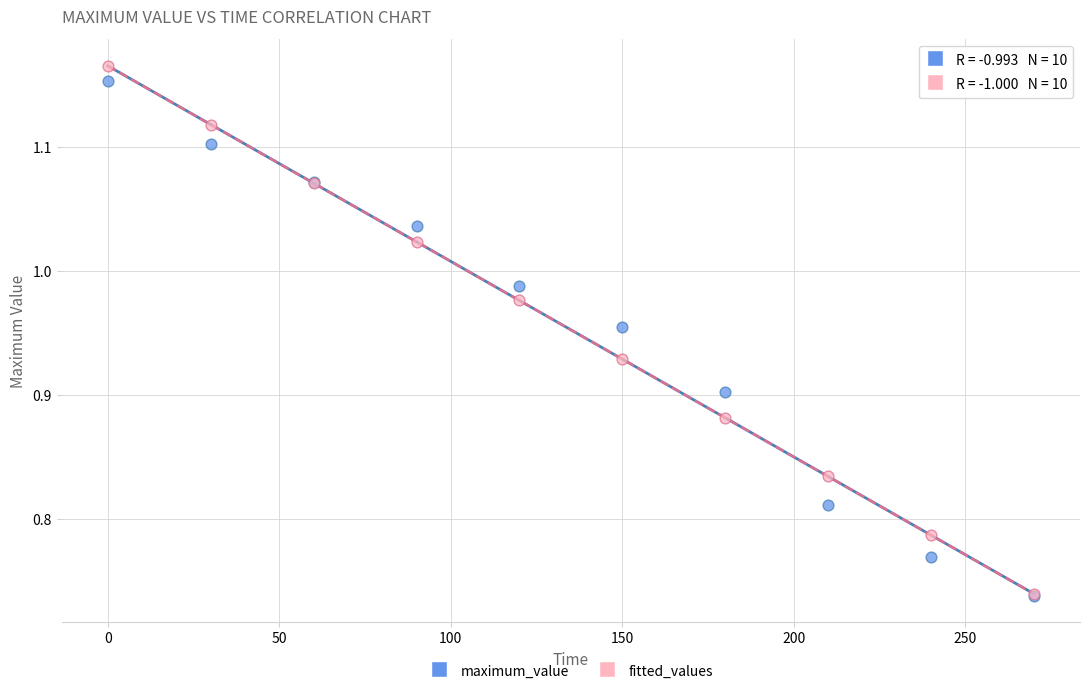

Which series has the largest Y range (max minus min)?

fitted_values